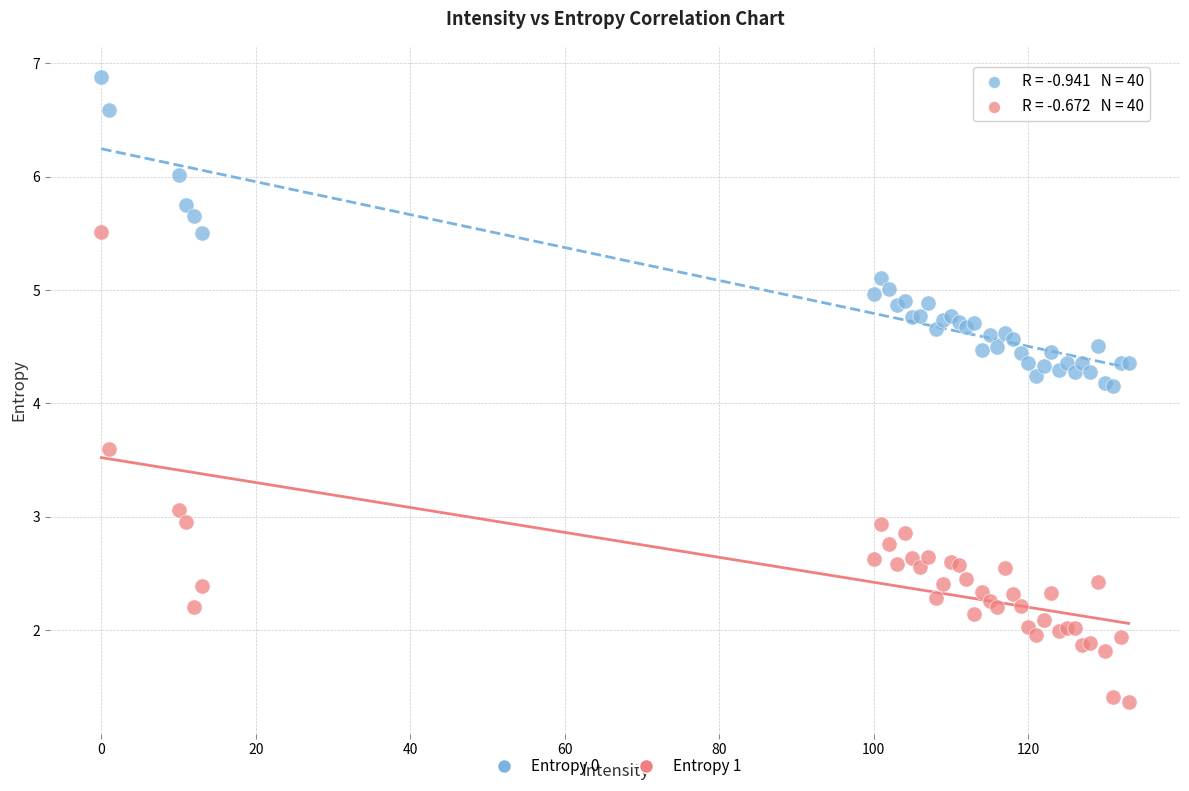

Which series has the largest Y range (max minus min)?

Entropy 1